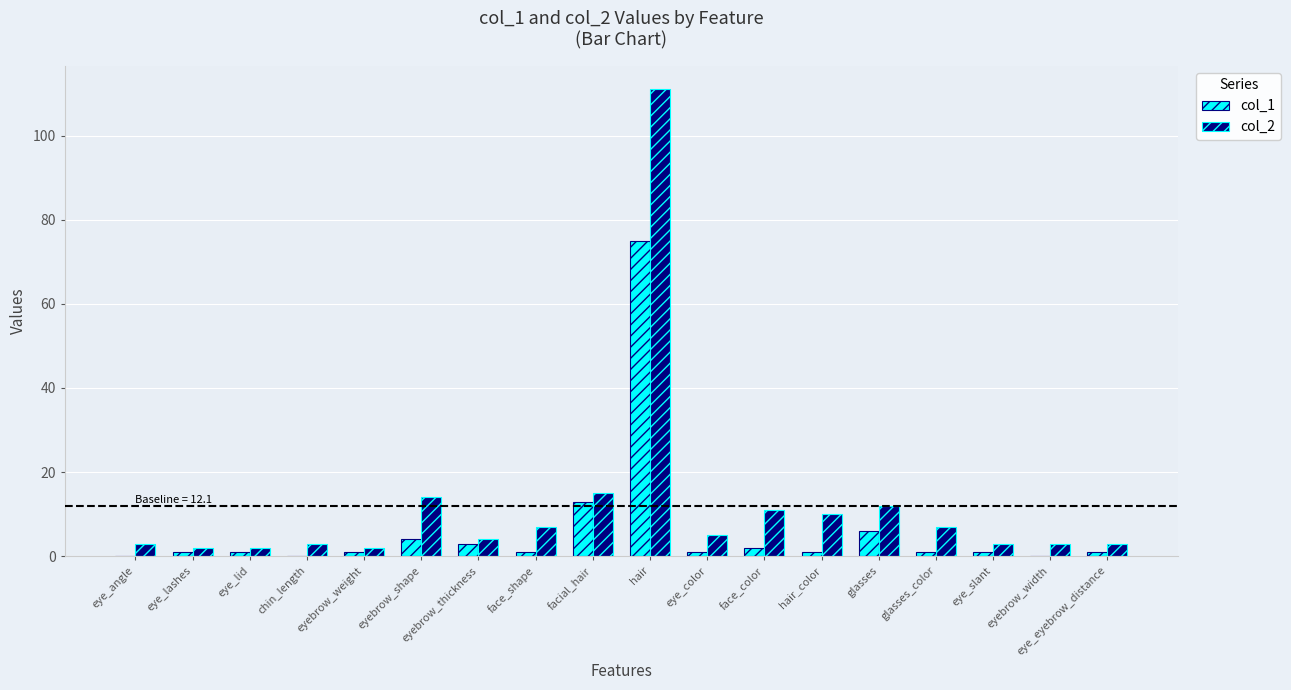

How many categories are shown in the chart?

18